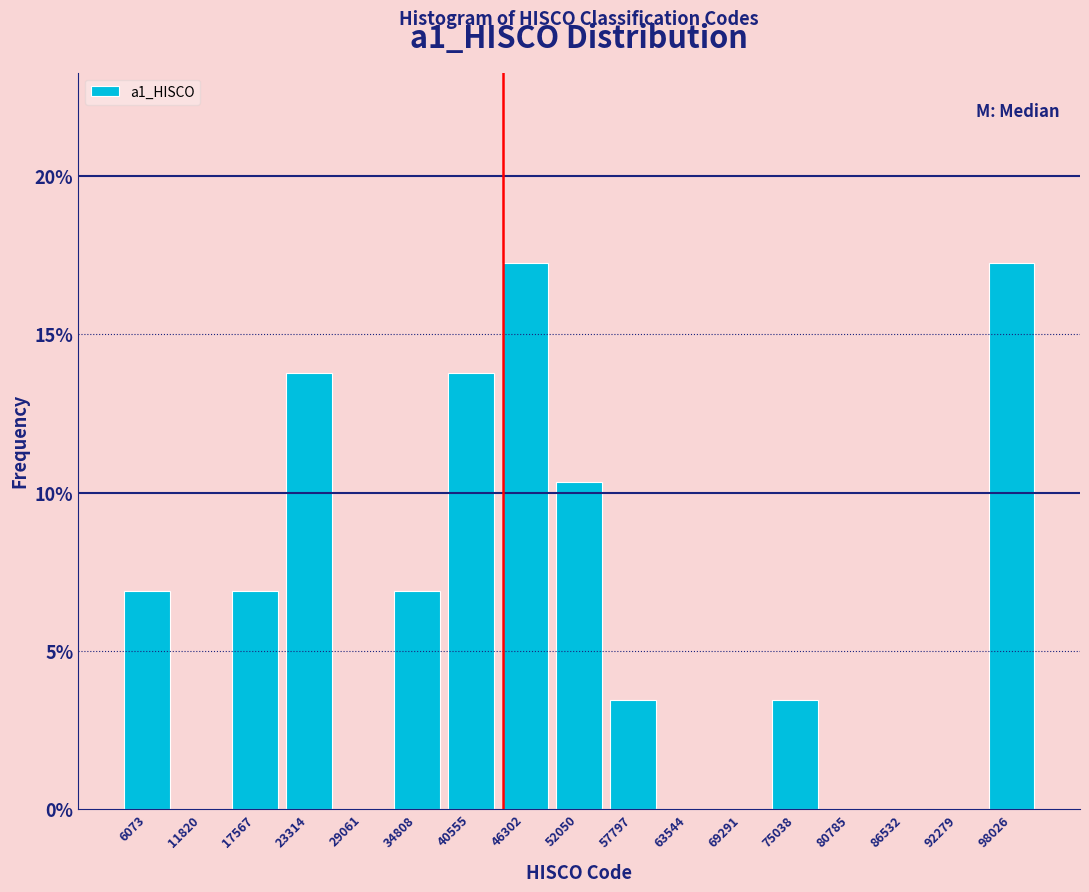

Reading left to right, list every bar in this chart as the range it spans on the x-axis followed by its height. Neither the bar edges nor the heights are printed on the chart, so give them approximately, as read against the axes.

3000 to 9000: 7.0
9000 to 15000: 0
15000 to 20000: 7.0
20000 to 26000: 14.0
26000 to 32000: 0
32000 to 38000: 7.0
38000 to 43000: 14.0
43000 to 49000: 17.0
49000 to 55000: 10.5
55000 to 61000: 3.5
61000 to 66000: 0
66000 to 72000: 0
72000 to 78000: 3.5
78000 to 84000: 0
84000 to 89000: 0
89000 to 95000: 0
95000 to 101000: 17.0